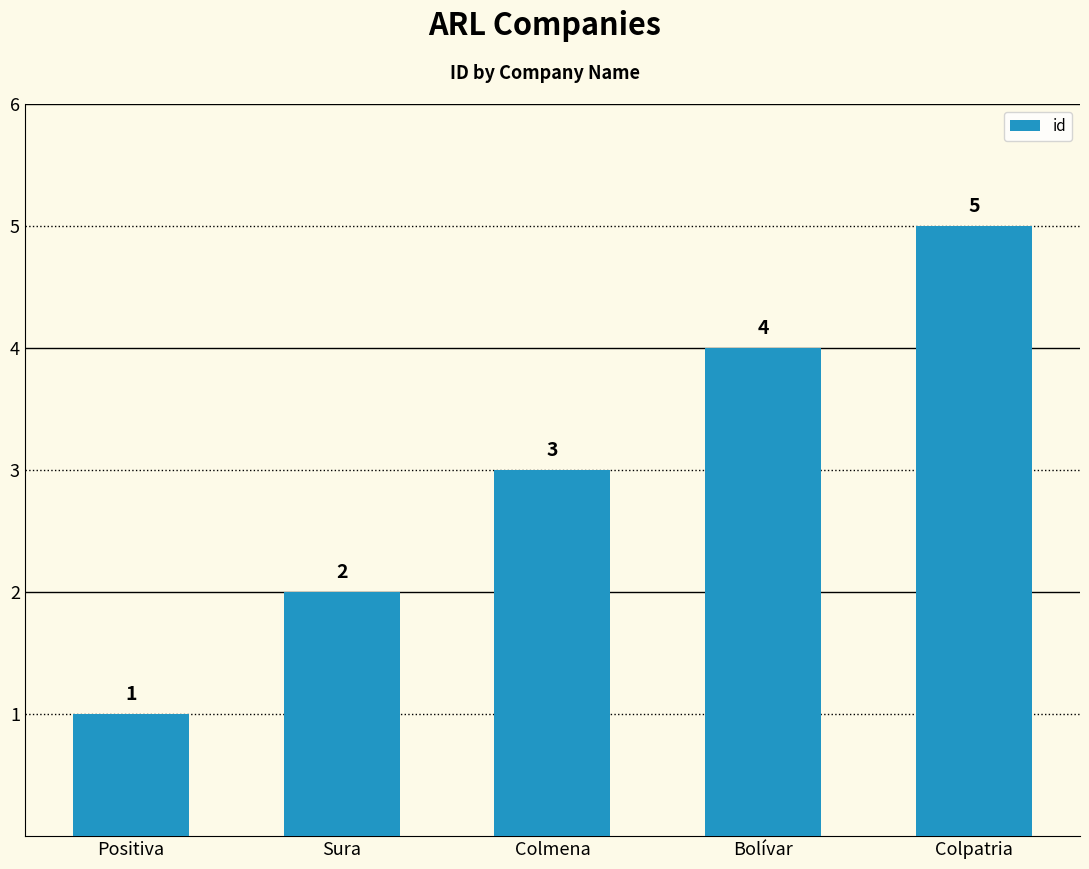

How many data points are less than 3?

2